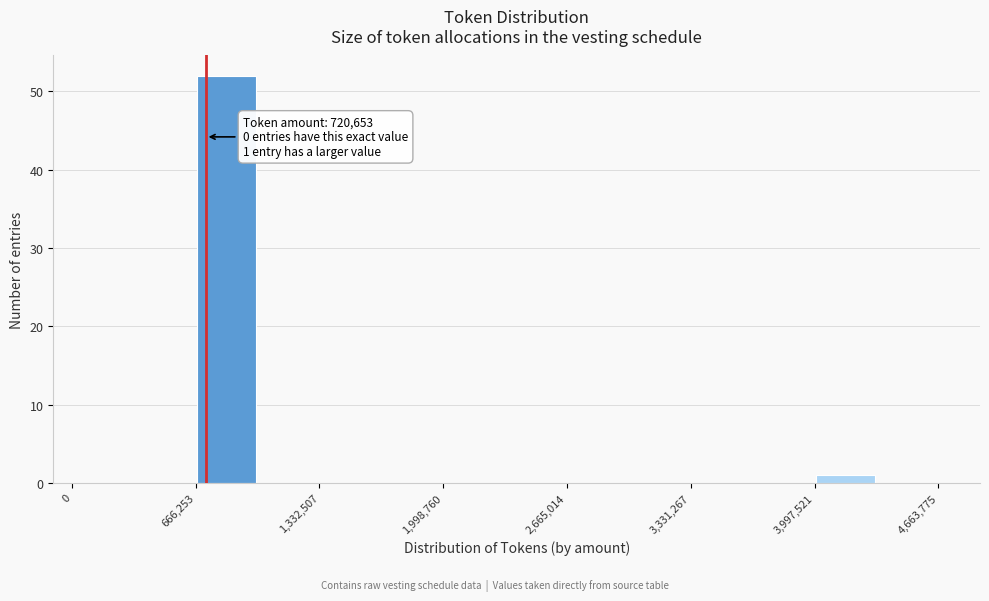

Around what value on the x-axis is the tallest bar? Give the approximate position of its centre, as read against the axis.

800000